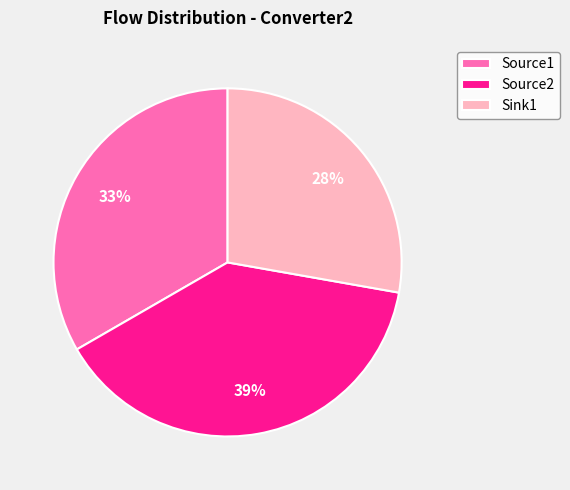

Do Source1 and Sink1 together represent more than half of the pie?

Yes